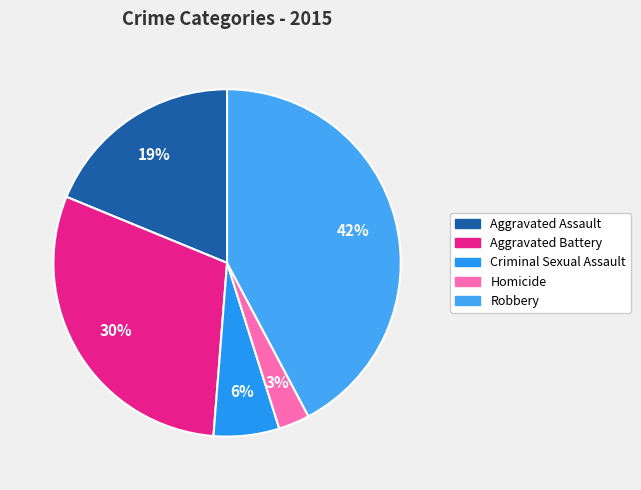

Count the number of slices in the pie.

5